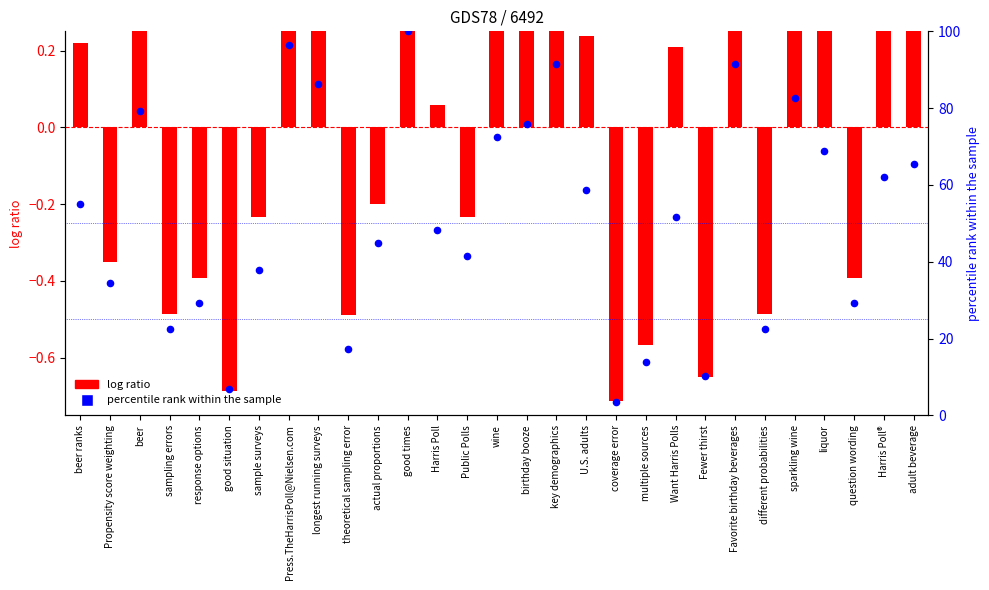

At how many categories does at least one series exceed 52?

14